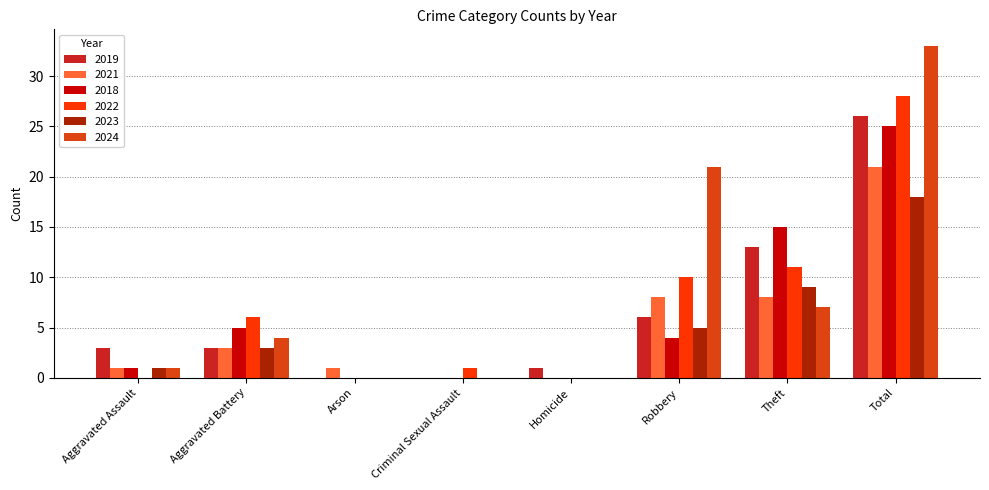

What is the average value of the 2024 series?

8